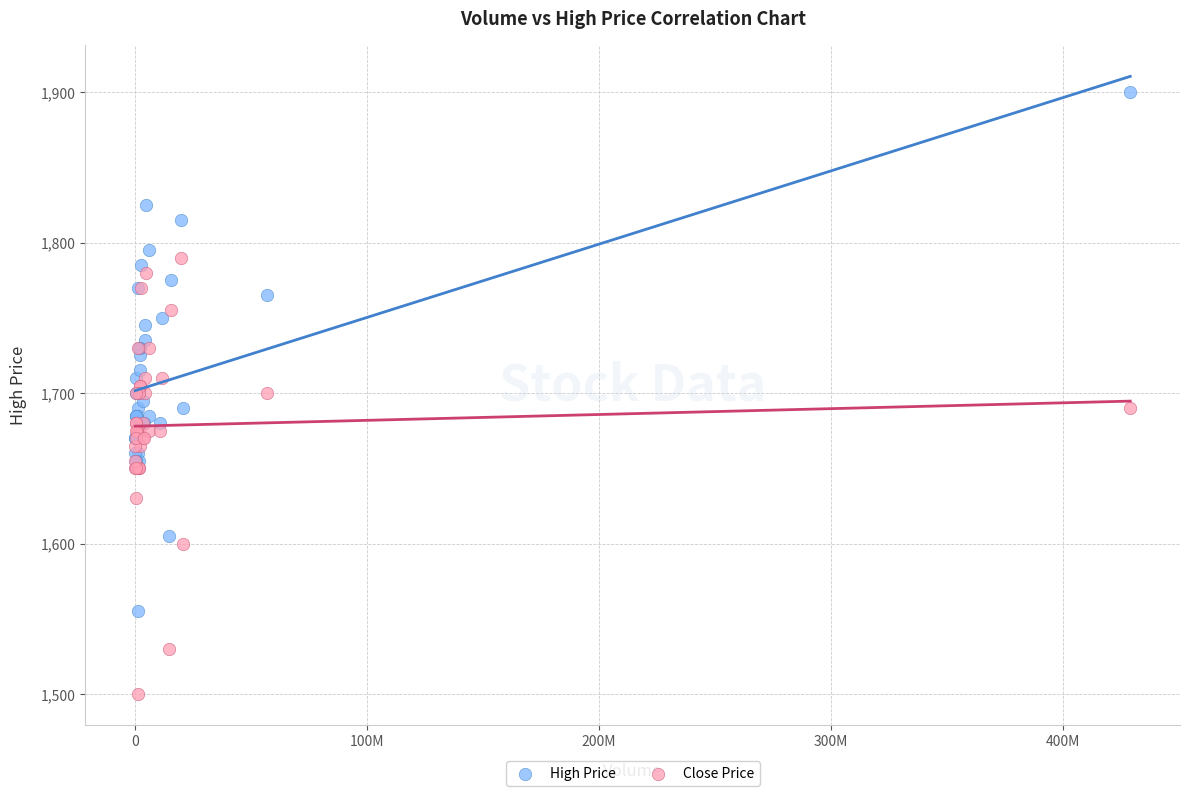

Which series reaches the maximum Y coordinate?

High Price